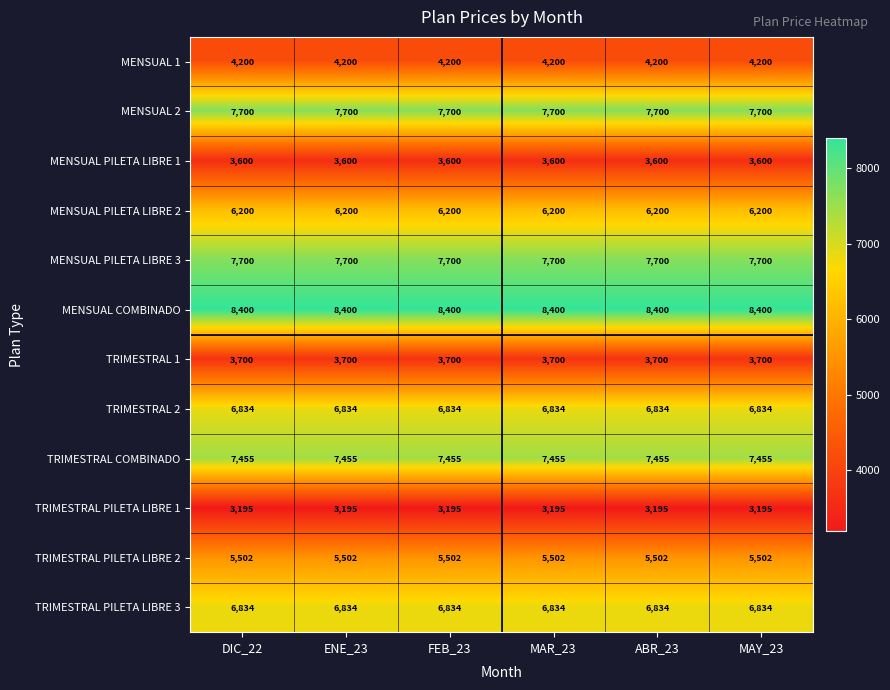

Is it true that MENSUAL COMBINADO equals 2813 at ENE_23?

False